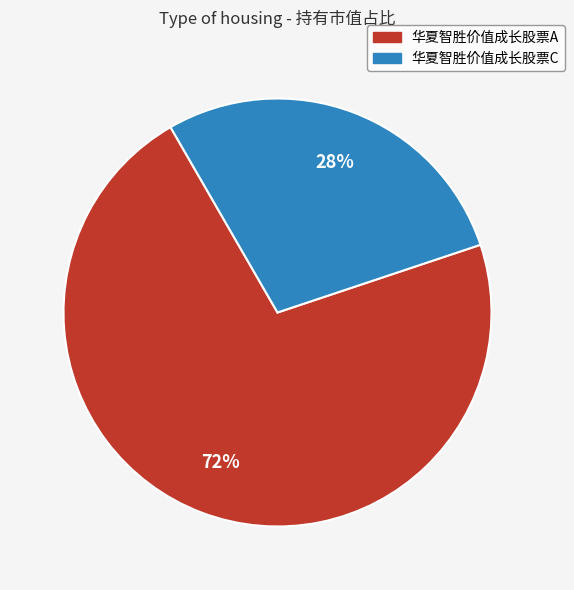

Which has a higher value, 华夏智胜价值成长股票C or 华夏智胜价值成长股票A?

华夏智胜价值成长股票A